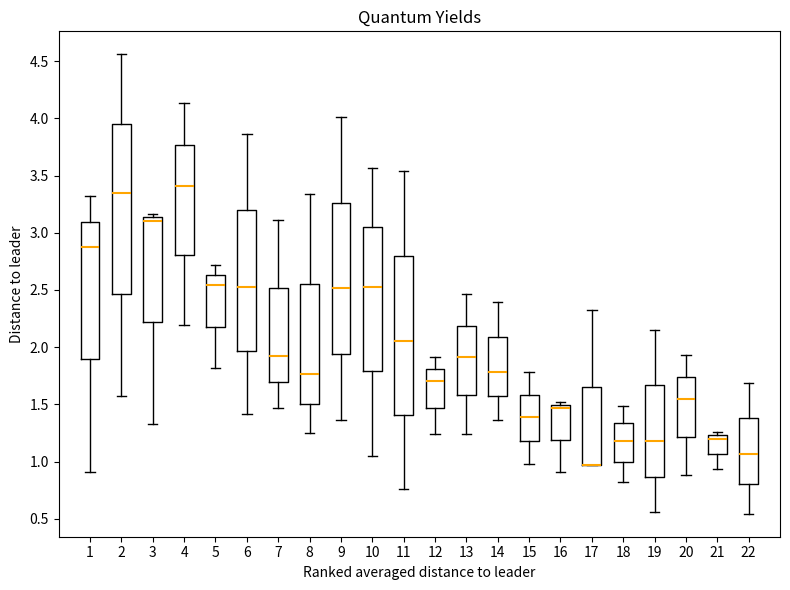

Reading left to right, read every box against the y-axis: the position of its median line, the range the box covers, and the ends of its whiskers. The values are not printed on the chart, so give them approximately, as read against the axis.

1: median 2.85, box 1.90 to 3.10, whiskers 0.90 to 3.30
2: median 3.35, box 2.45 to 3.95, whiskers 1.60 to 4.55
3: median 3.10, box 2.20 to 3.15, whiskers 1.35 to 3.15 (just above the box's upper edge)
4: median 3.40, box 2.80 to 3.75, whiskers 2.20 to 4.15
5: median 2.55, box 2.20 to 2.65, whiskers 1.80 to 2.70
6: median 2.55, box 1.95 to 3.20, whiskers 1.40 to 3.85
7: median 1.90, box 1.70 to 2.50, whiskers 1.45 to 3.10
8: median 1.75, box 1.50 to 2.55, whiskers 1.25 to 3.35
9: median 2.50, box 1.95 to 3.25, whiskers 1.35 to 4.00
10: median 2.55, box 1.80 to 3.05, whiskers 1.05 to 3.55
11: median 2.05, box 1.40 to 2.80, whiskers 0.75 to 3.55
12: median 1.70, box 1.45 to 1.80, whiskers 1.25 to 1.90
13: median 1.90, box 1.60 to 2.20, whiskers 1.25 to 2.45
14: median 1.80, box 1.55 to 2.10, whiskers 1.35 to 2.40
15: median 1.40, box 1.20 to 1.60, whiskers 1.00 to 1.80
16: median 1.45, box 1.20 to 1.50, whiskers 0.90 to 1.50 (just above the box's upper edge)
17: median 0.95 (drawn on the box's lower edge), box 0.95 to 1.65, whiskers 0.95 to 2.35
18: median 1.20, box 1.00 to 1.35, whiskers 0.80 to 1.50
19: median 1.20, box 0.85 to 1.65, whiskers 0.55 to 2.15
20: median 1.55, box 1.20 to 1.75, whiskers 0.90 to 1.95
21: median 1.20, box 1.05 to 1.25, whiskers 0.95 to 1.25 (just above the box's upper edge)
22: median 1.05, box 0.80 to 1.40, whiskers 0.55 to 1.70